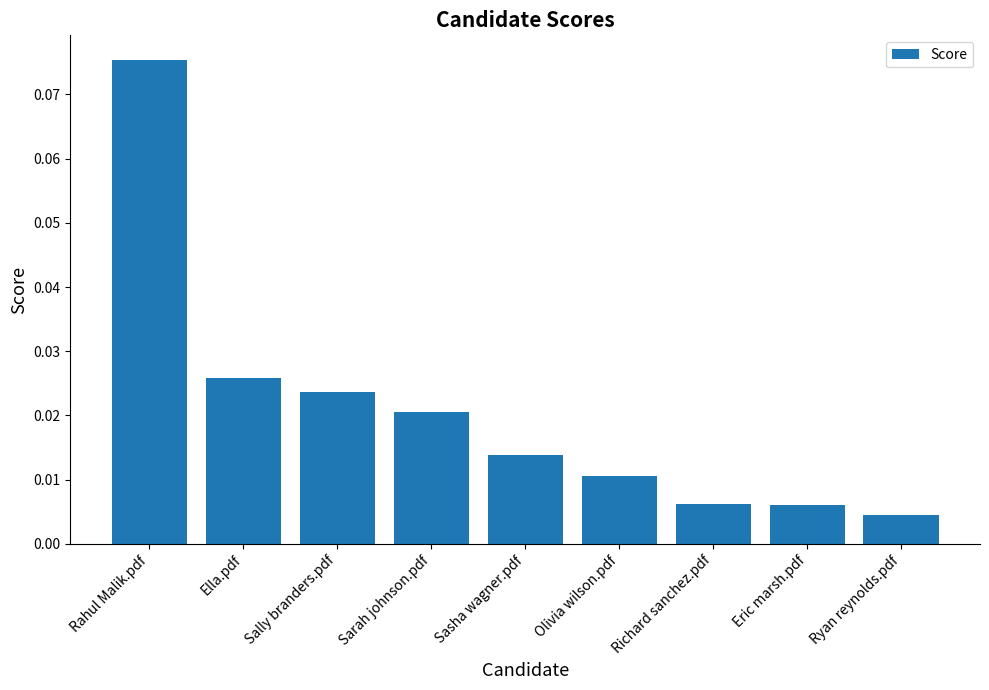

What is the sum of all values?

0.2